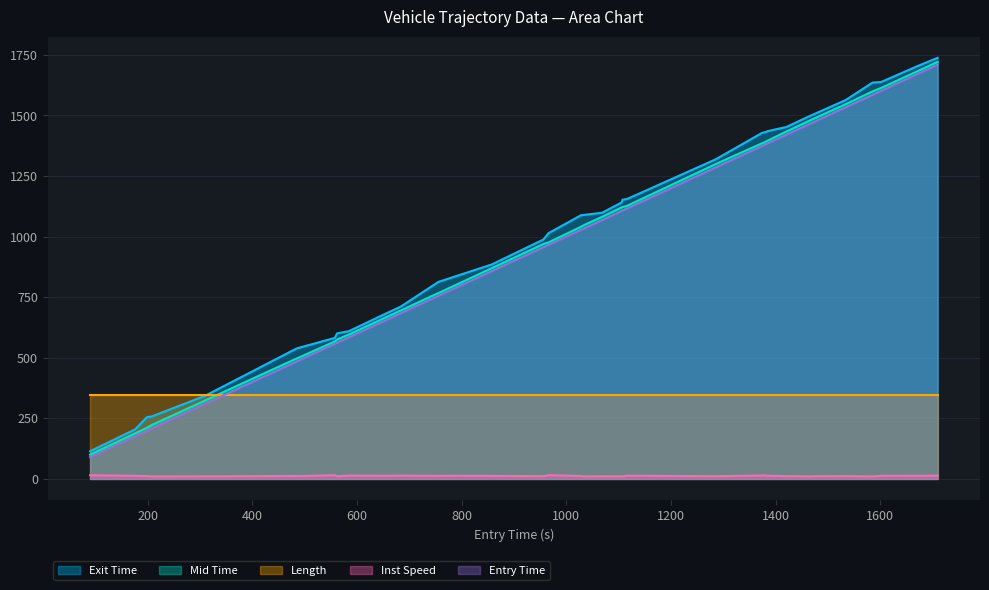

What is the maximum value shown in the chart?

1737.7